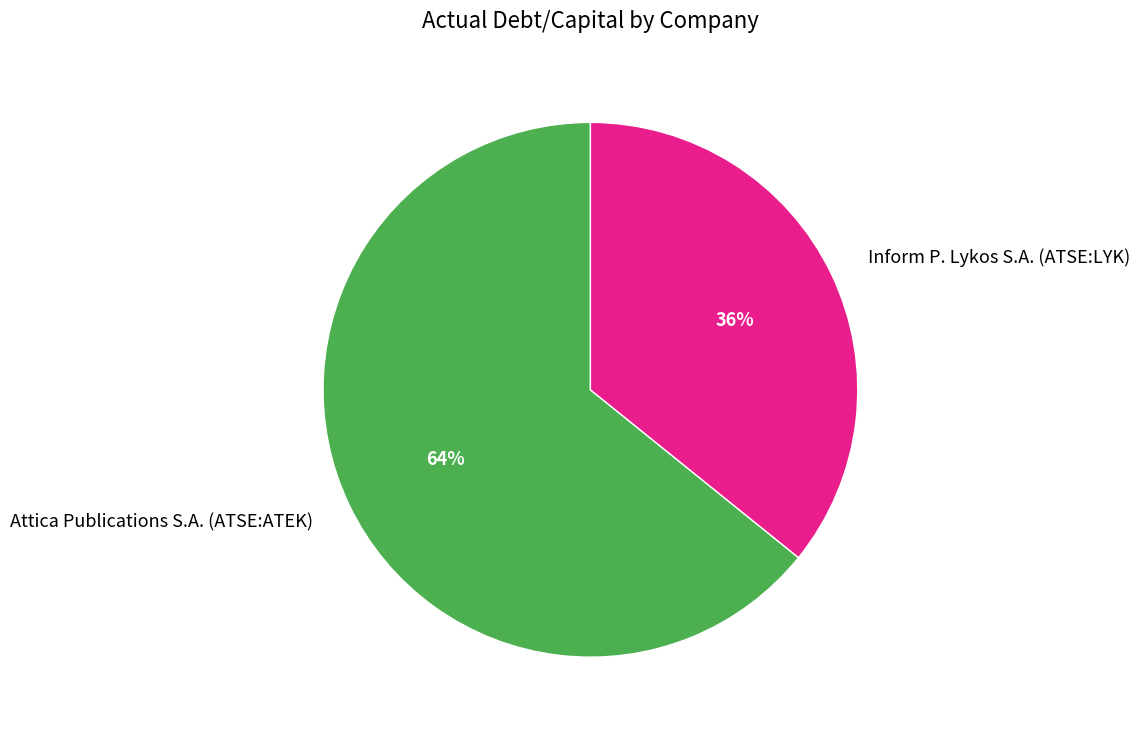

Rank the categories by value from highest to lowest.

Attica Publications S.A. (ATSE:ATEK), Inform P. Lykos S.A. (ATSE:LYK)